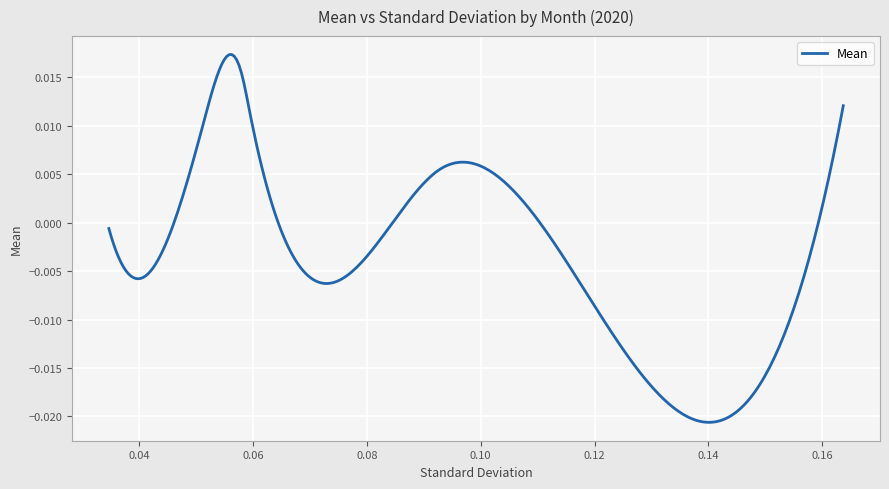

Does the chart have visible grid lines?

Yes